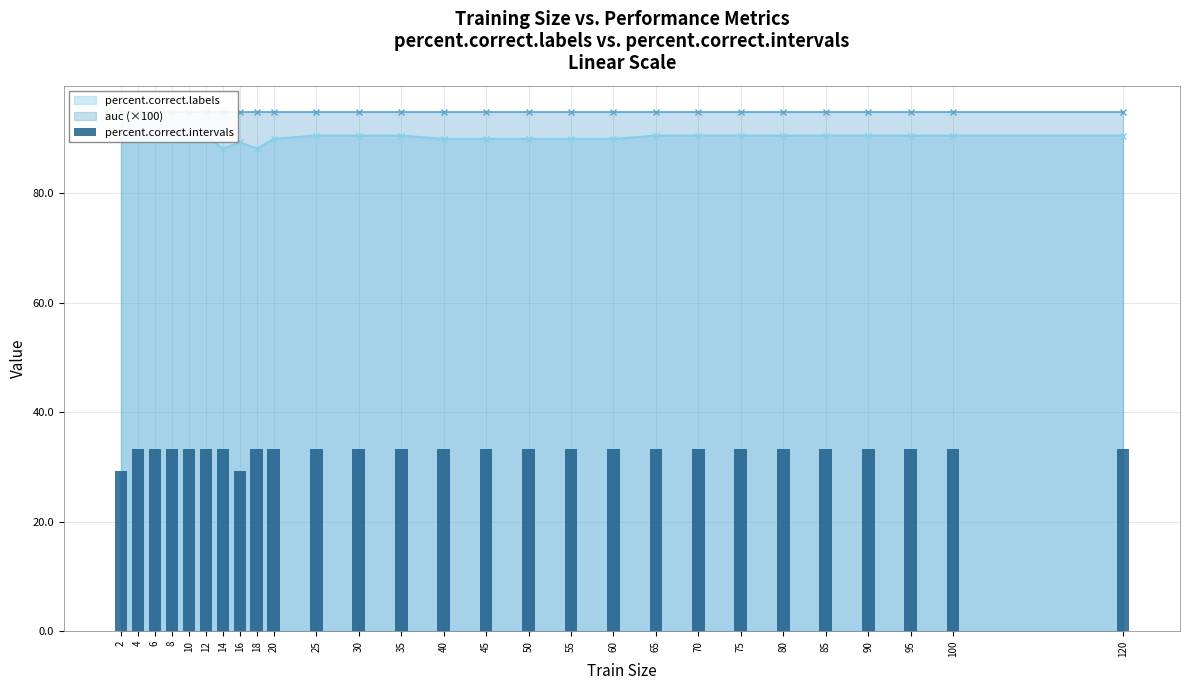

At which label is the value closest to 31?

2